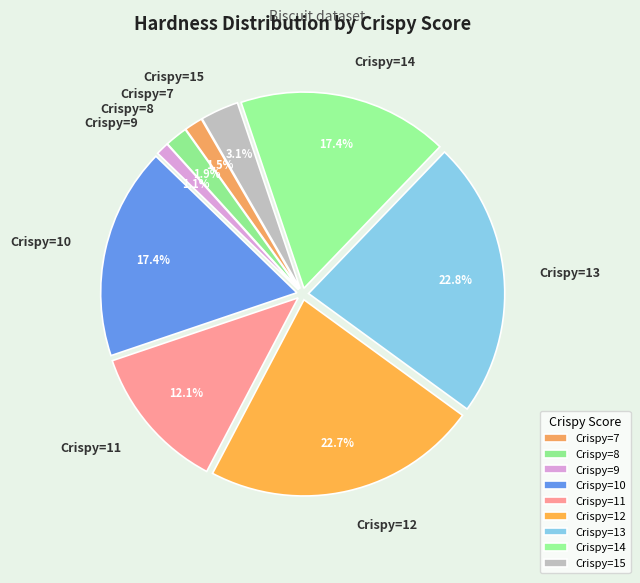

What portion of the pie excludes Crispy=13?

77.2%